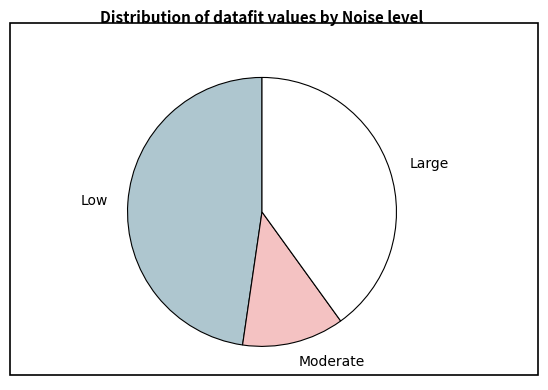

Which slice is the largest?

Low